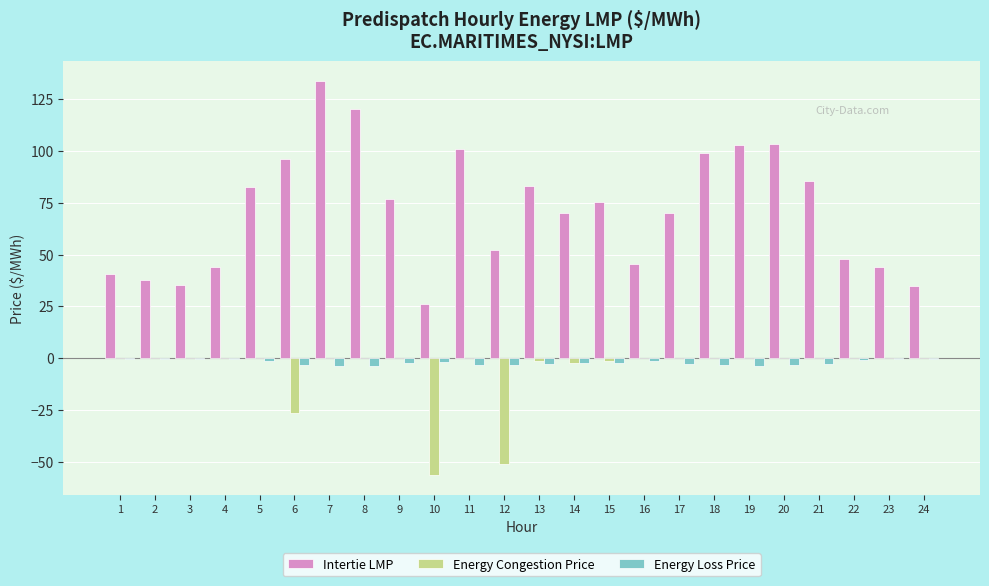

Which category has the highest value in the Intertie LMP series?

7